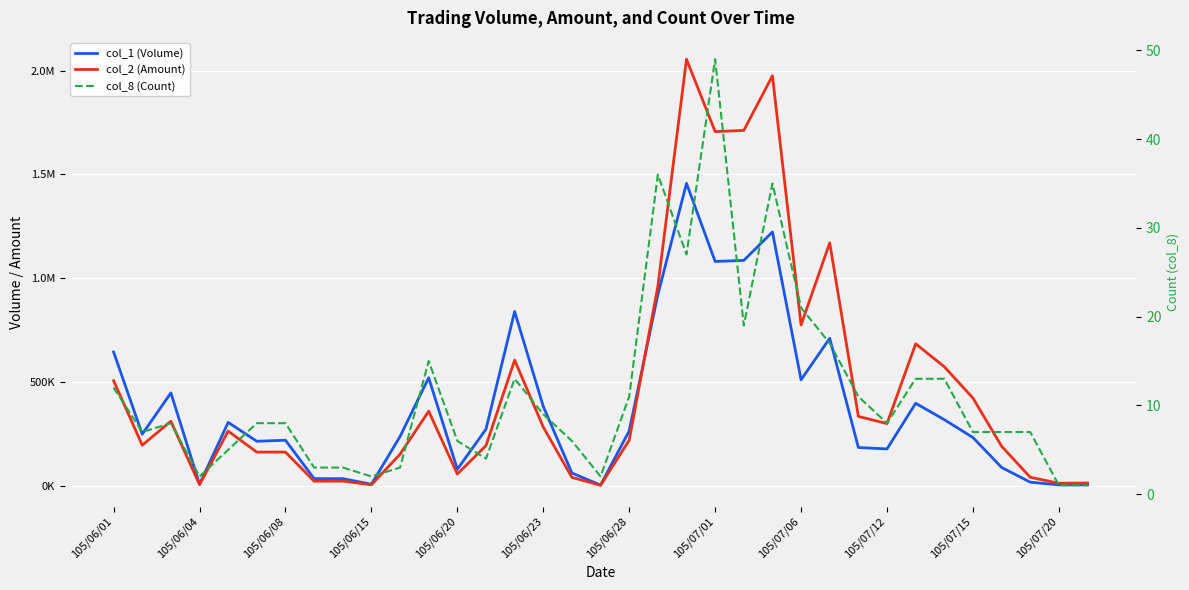

Is it true that col_8 (Count) equals 1 at 105/07/06?

False